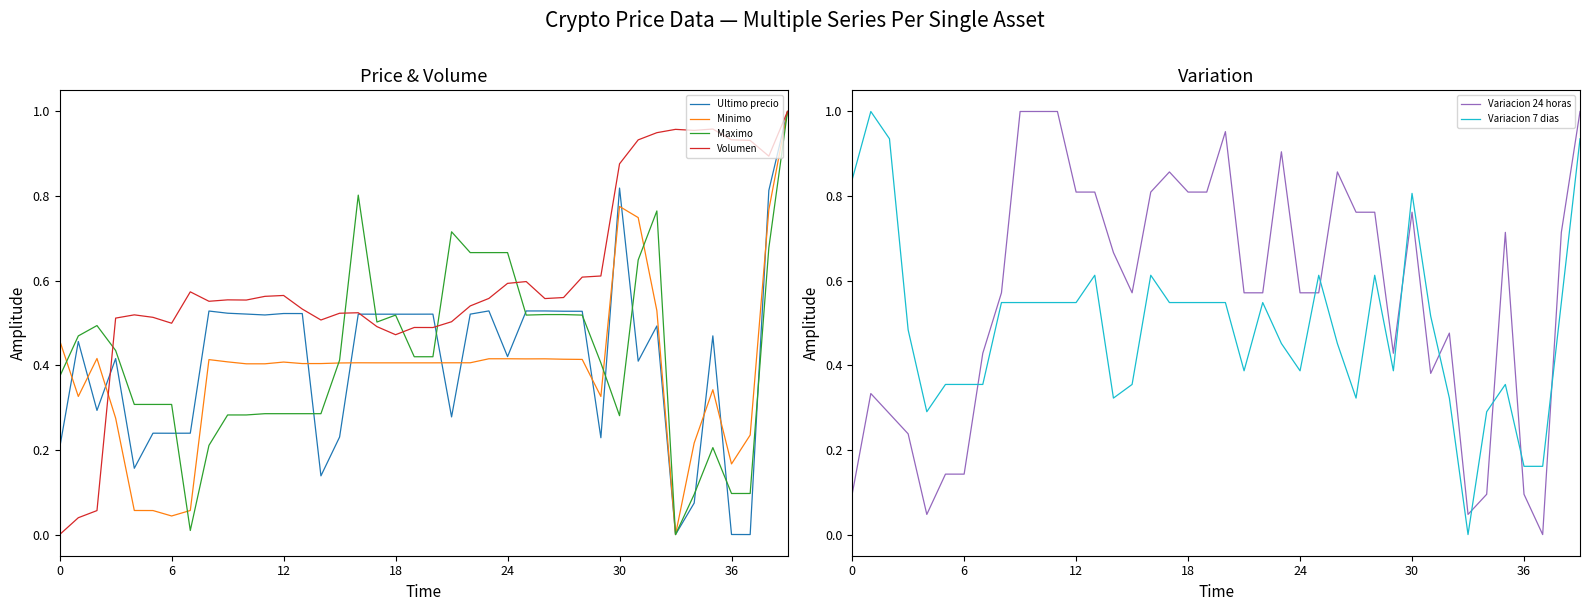

In Variacion 7 dias, how many points are higher than both neighbors (excluding endpoints)?

8